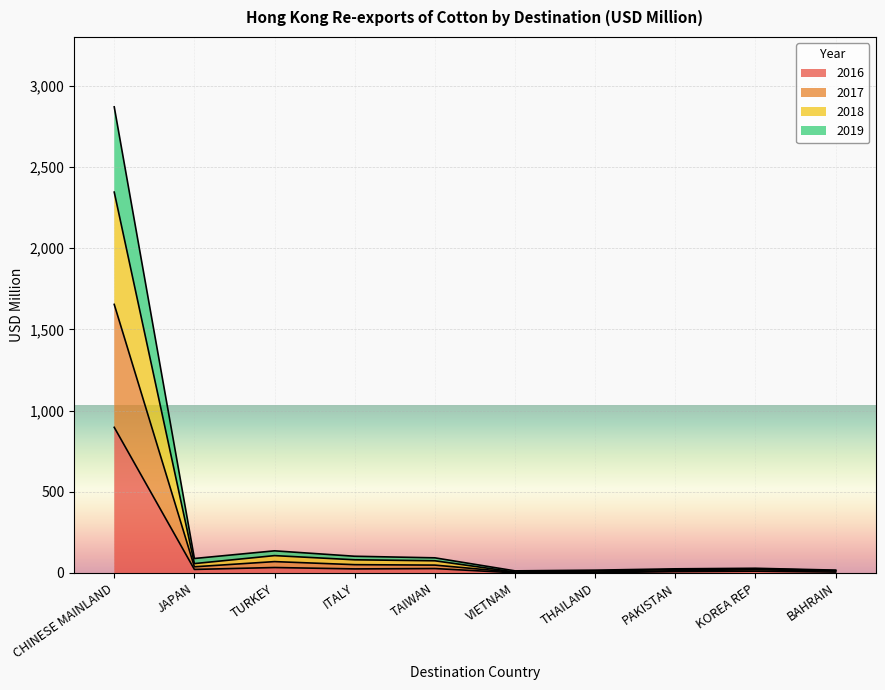

At which category is the sum across all series the highest?

CHINESE MAINLAND